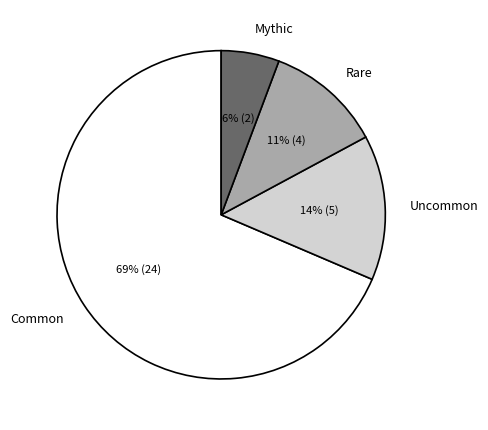

How many slices are in this pie chart?

4